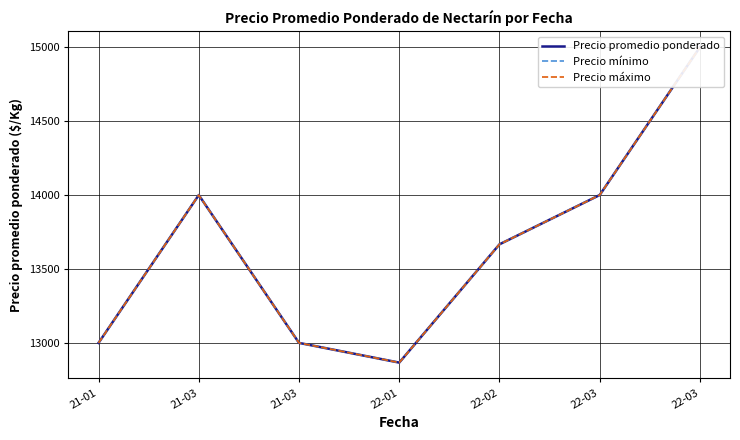

Rank the series by their maximum value, from highest to lowest.

Precio promedio ponderado, Precio mínimo, Precio máximo